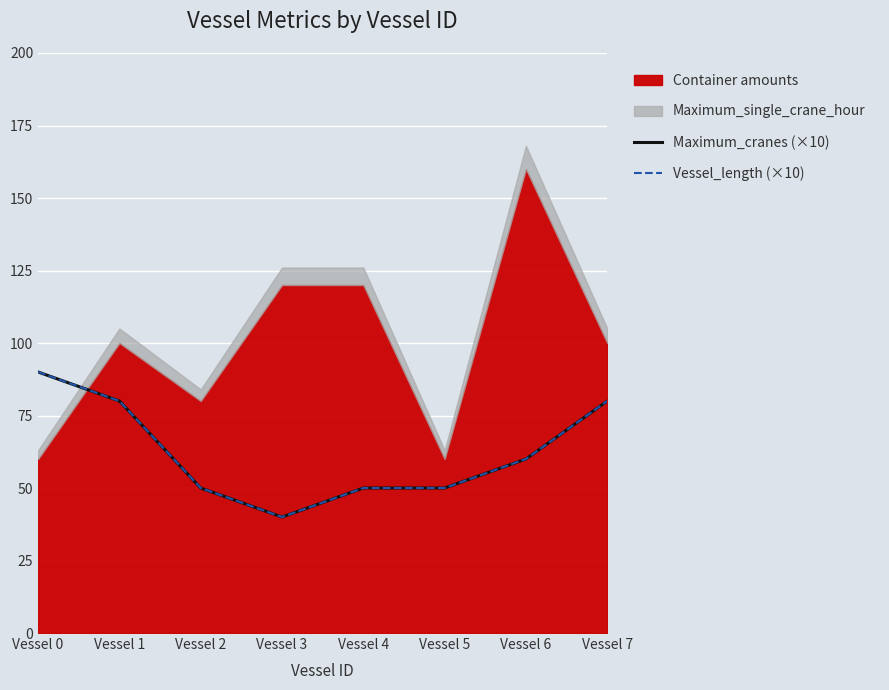

At which label is Maximum_cranes (×10) closest to 65?

Vessel 6